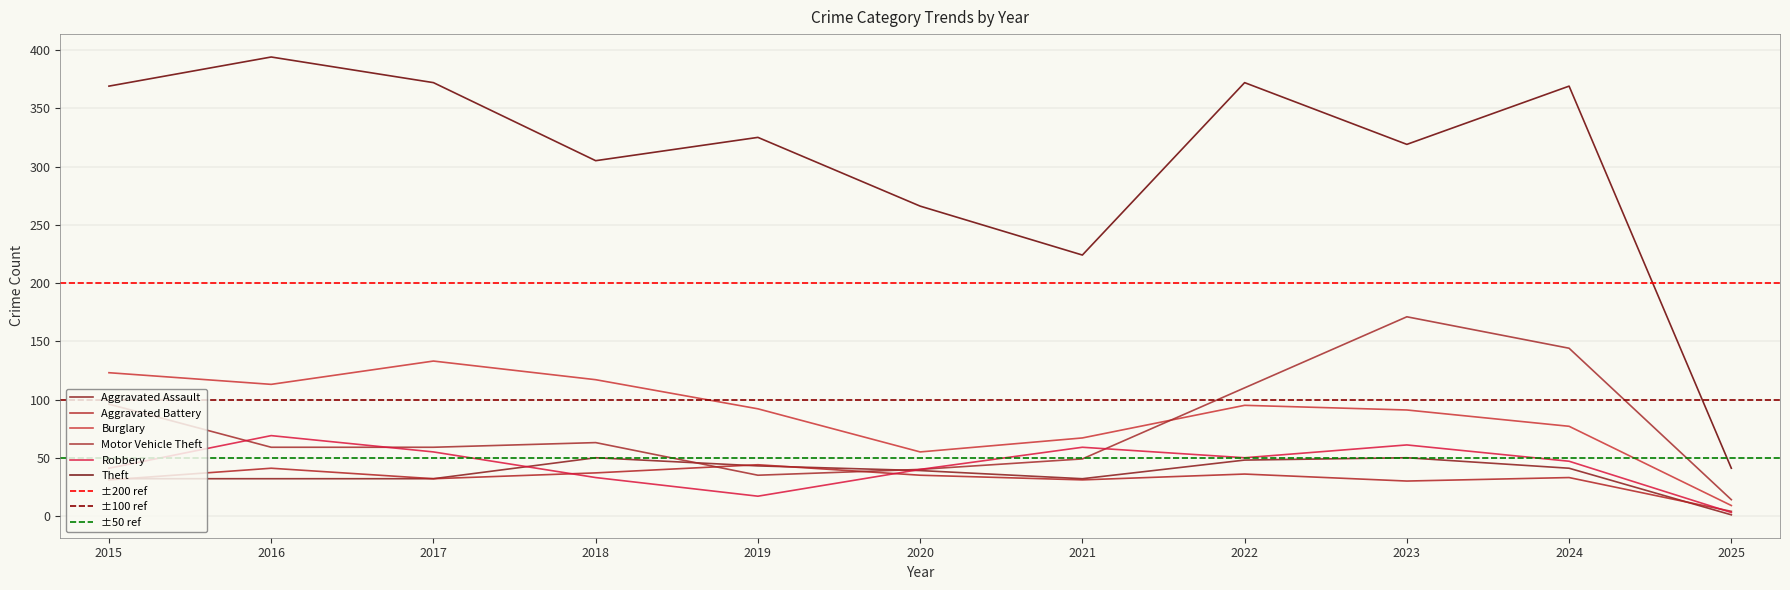

What is the greatest value displayed?

394